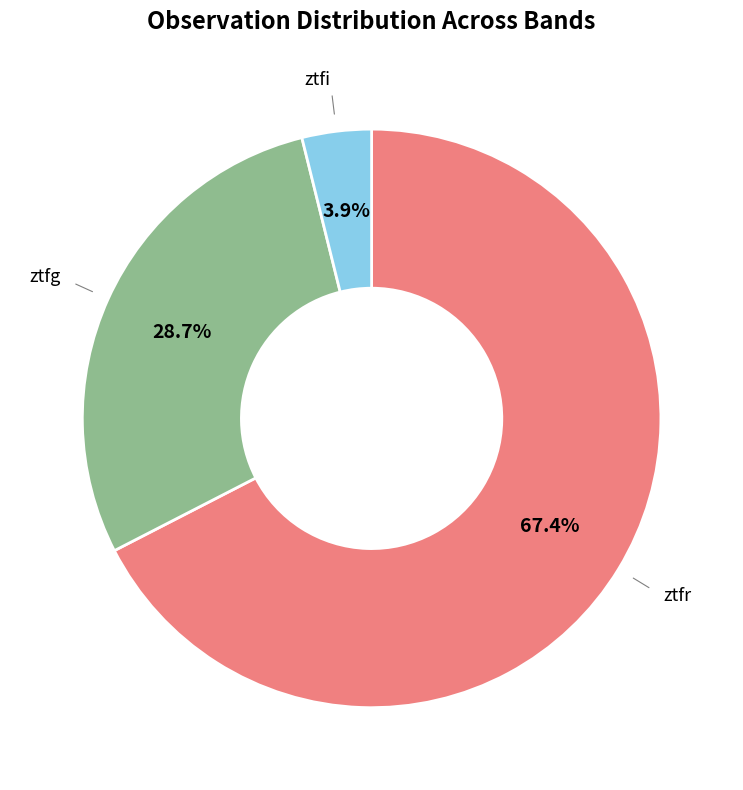

Count the number of slices in the pie.

3